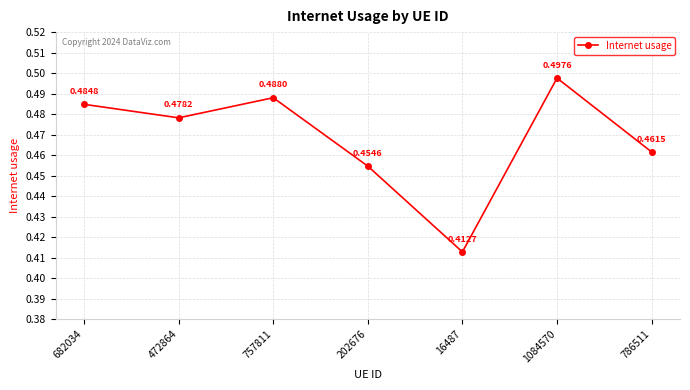

What is the difference between the maximum and minimum values?

0.1